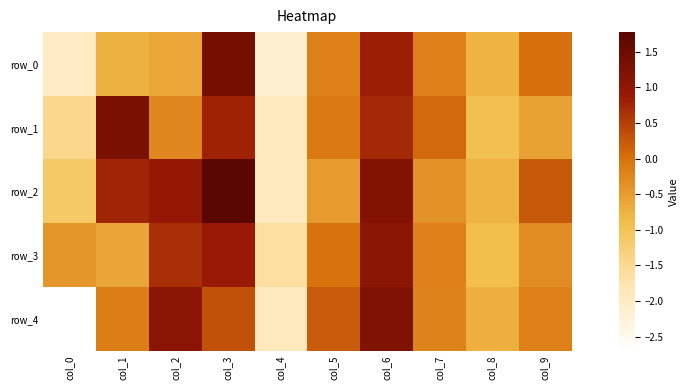

Reading left to right, what are all the values shown in this chart?

row_0: col_0=-2.0	col_1=-0.7	col_2=-0.6	col_3=1.4	col_4=-2.2	col_5=-0.2	col_6=0.8	col_7=-0.2	col_8=-0.8	col_9=0.0
row_1: col_0=-1.5	col_1=1.3	col_2=-0.3	col_3=0.8	col_4=-2.0	col_5=-0.1	col_6=0.7	col_7=0.1	col_8=-0.9	col_9=-0.6
row_2: col_0=-1.1	col_1=0.8	col_2=0.9	col_3=1.8	col_4=-1.9	col_5=-0.5	col_6=1.2	col_7=-0.4	col_8=-0.8	col_9=0.2
row_3: col_0=-0.4	col_1=-0.6	col_2=0.7	col_3=0.9	col_4=-1.7	col_5=-0.0	col_6=1.0	col_7=-0.2	col_8=-0.9	col_9=-0.3
row_4: col_0=-2.7	col_1=-0.1	col_2=1.1	col_3=0.3	col_4=-1.9	col_5=0.2	col_6=1.2	col_7=-0.2	col_8=-0.7	col_9=-0.2